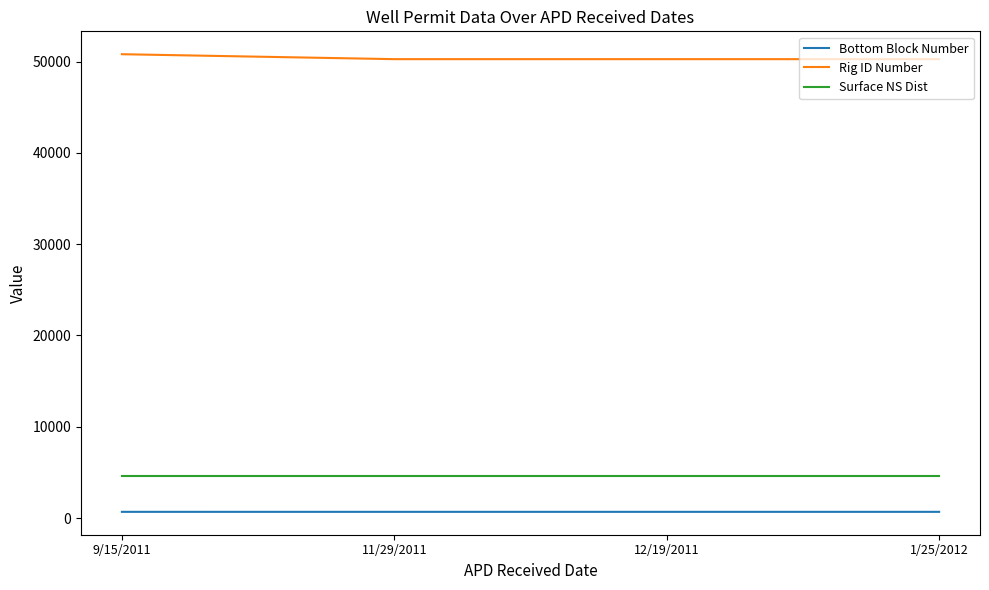

The Bottom Block Number series shows 678 at 11/29/2011. True or false?

True